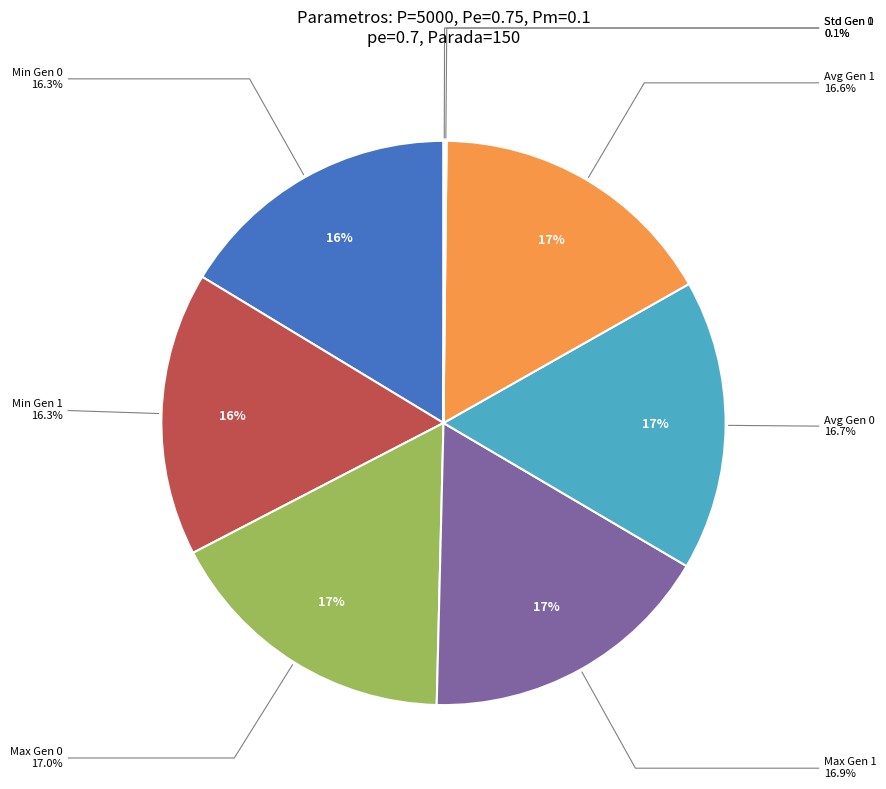

Count the number of slices in the pie.

8